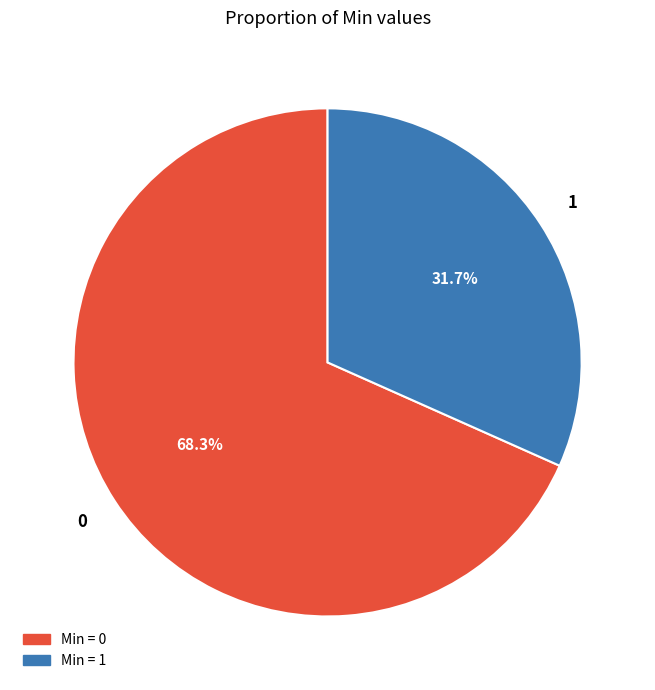

Is there any slice that represents more than half of the pie?

Yes